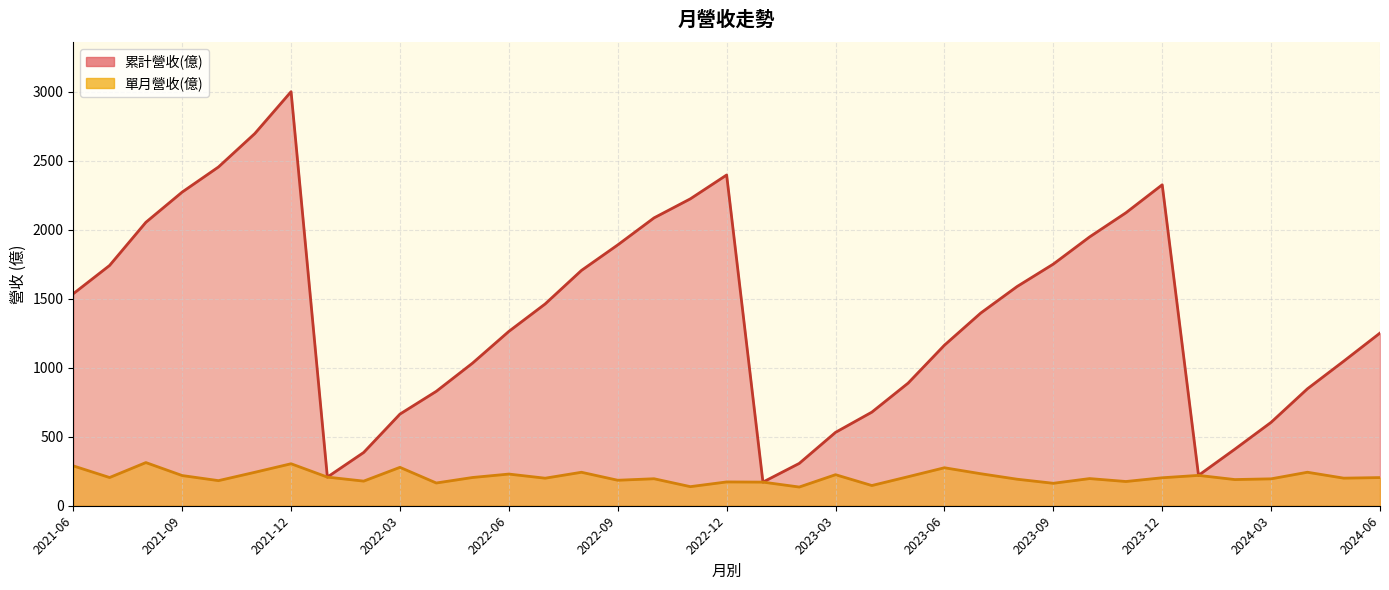

Reading left to right, extract all data points from this chart.

累計營收(億): 2024-06=1252.0	2024-05=1048.0	2024-04=847.7	2024-03=604.8	2024-02=409.9	2024-01=220.1	2023-12=2327.0	2023-11=2124.0	2023-10=1949.0	2023-09=1752.0	2023-08=1589.0	2023-07=1397.0	2023-06=1164.0	2023-05=889.1	2023-04=678.6	2023-03=532.0	2023-02=306.9	2023-01=171.3	2022-12=2398.0	2022-11=2225.0	2022-10=2087.0	2022-09=1891.0	2022-08=1706.0	2022-07=1463.0	2022-06=1264.0	2022-05=1034.0	2022-04=829.4	2022-03=664.5	2022-02=386.1	2022-01=207.6	2021-12=3002.0	2021-11=2698.0	2021-10=2456.0	2021-09=2274.0	2021-08=2055.0	2021-07=1742.0	2021-06=1537.0
單月營收(億): 2024-06=204.1	2024-05=200.0	2024-04=242.9	2024-03=195.0	2024-02=189.8	2024-01=220.1	2023-12=202.8	2023-11=175.7	2023-10=196.9	2023-09=162.8	2023-08=192.4	2023-07=232.1	2023-06=275.4	2023-05=210.5	2023-04=146.6	2023-03=225.1	2023-02=135.6	2023-01=171.3	2022-12=172.6	2022-11=138.4	2022-10=195.7	2022-09=184.8	2022-08=242.7	2022-07=199.7	2022-06=229.6	2022-05=204.8	2022-04=164.9	2022-03=278.4	2022-02=178.5	2022-01=207.6	2021-12=304.4	2021-11=242.4	2021-10=182.0	2021-09=218.9	2021-08=313.0	2021-07=204.6	2021-06=289.0